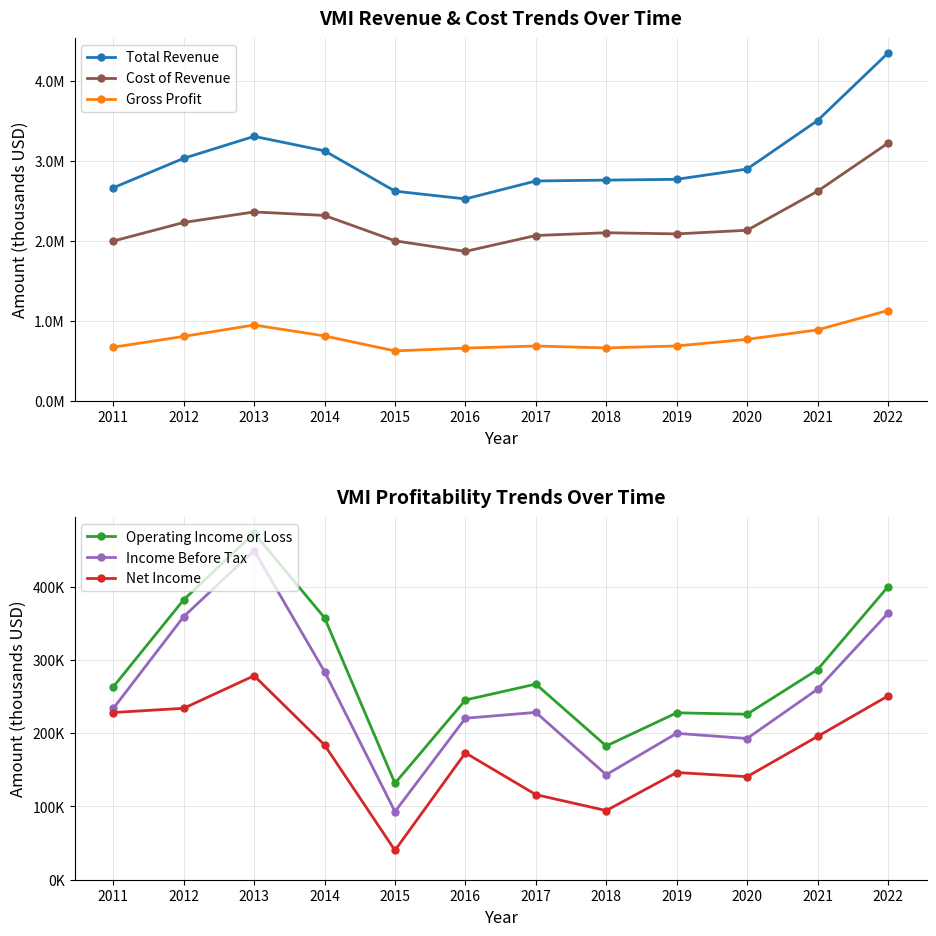

Which has a higher value, 2011 or 2013?

2013